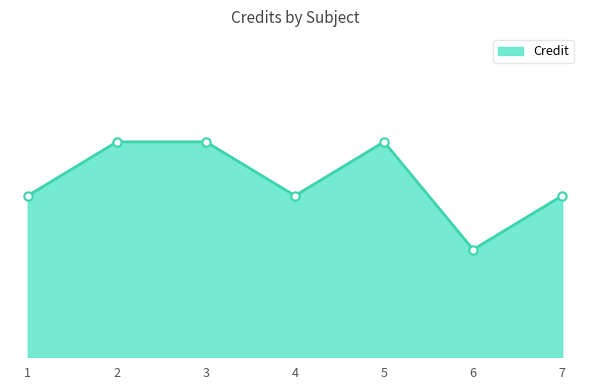

Where does the data first go above 6?

2